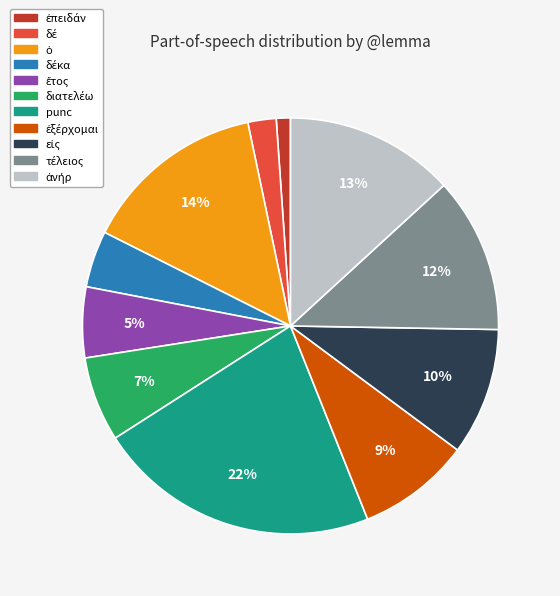

Is there a majority slice in this chart?

No